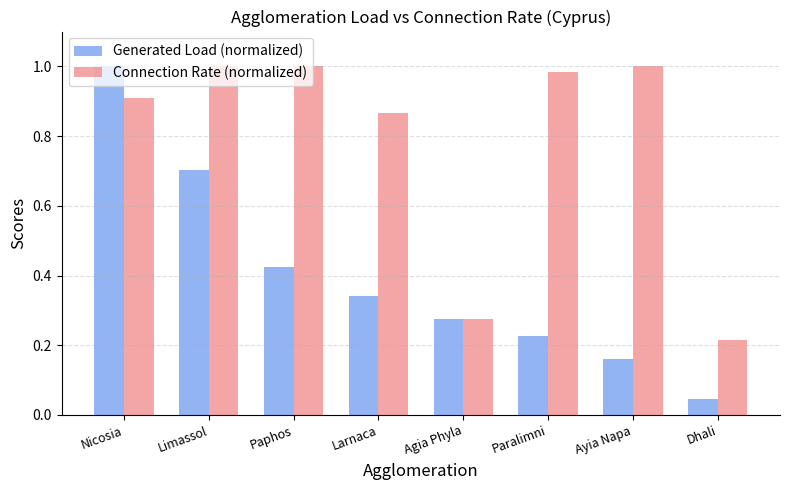

How many groups of bars are there?

8